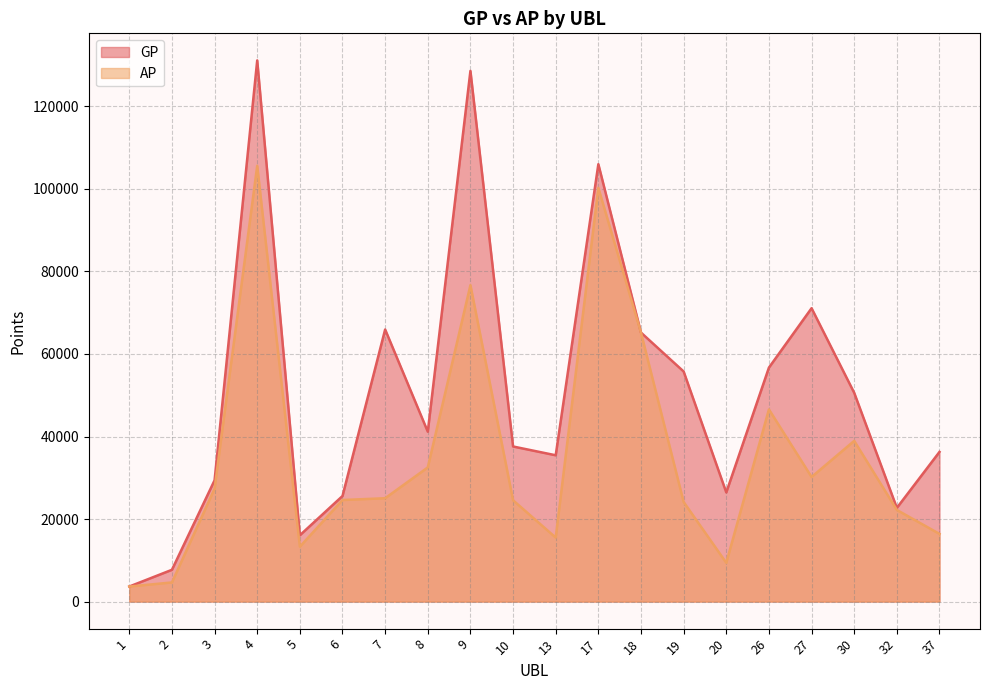

List the series in order of their peak value, lowest first.

AP, GP